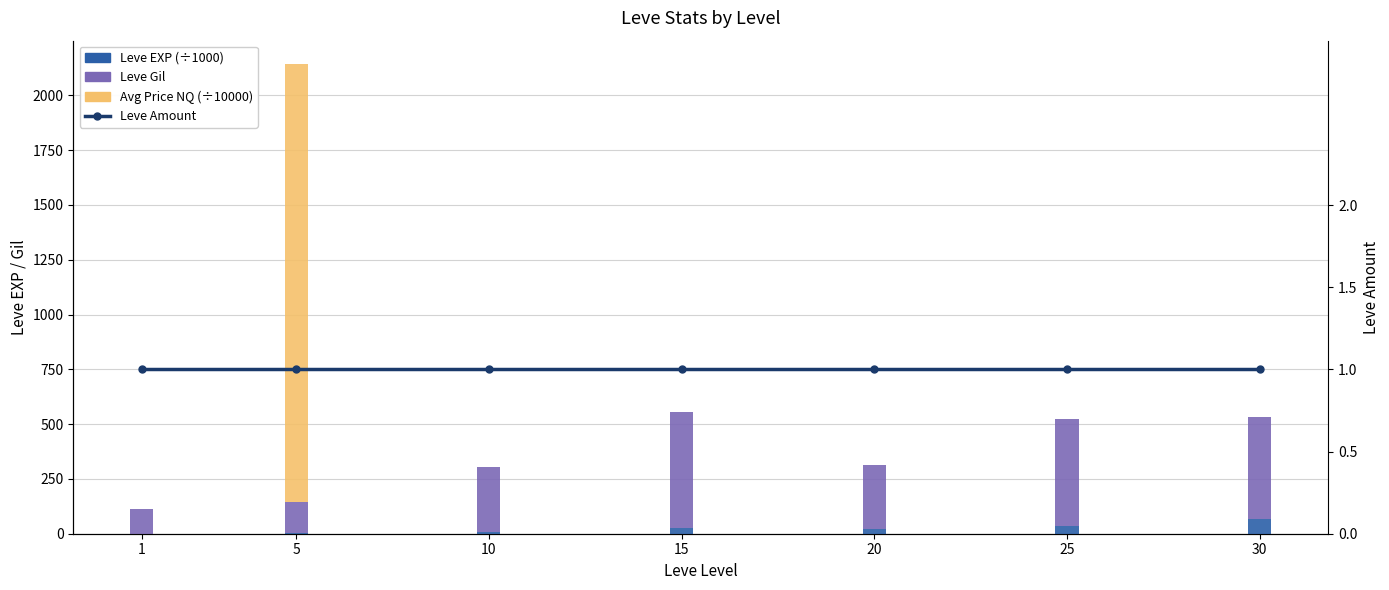

True or false: Avg Price NQ (÷10000) has a value of 1.3 at 25.

True